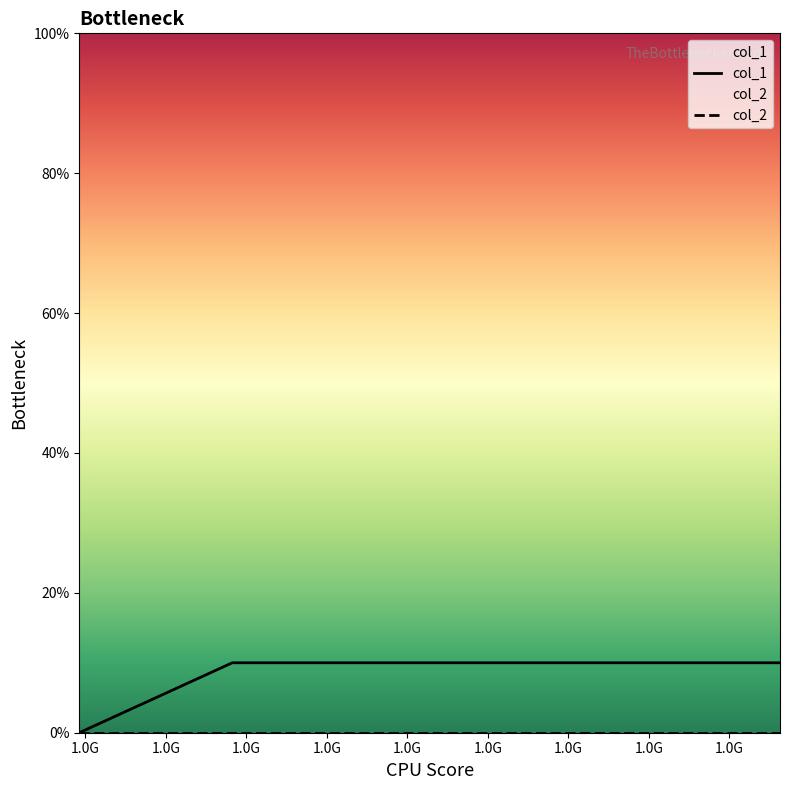

What is the sum of all col_1 values?

20